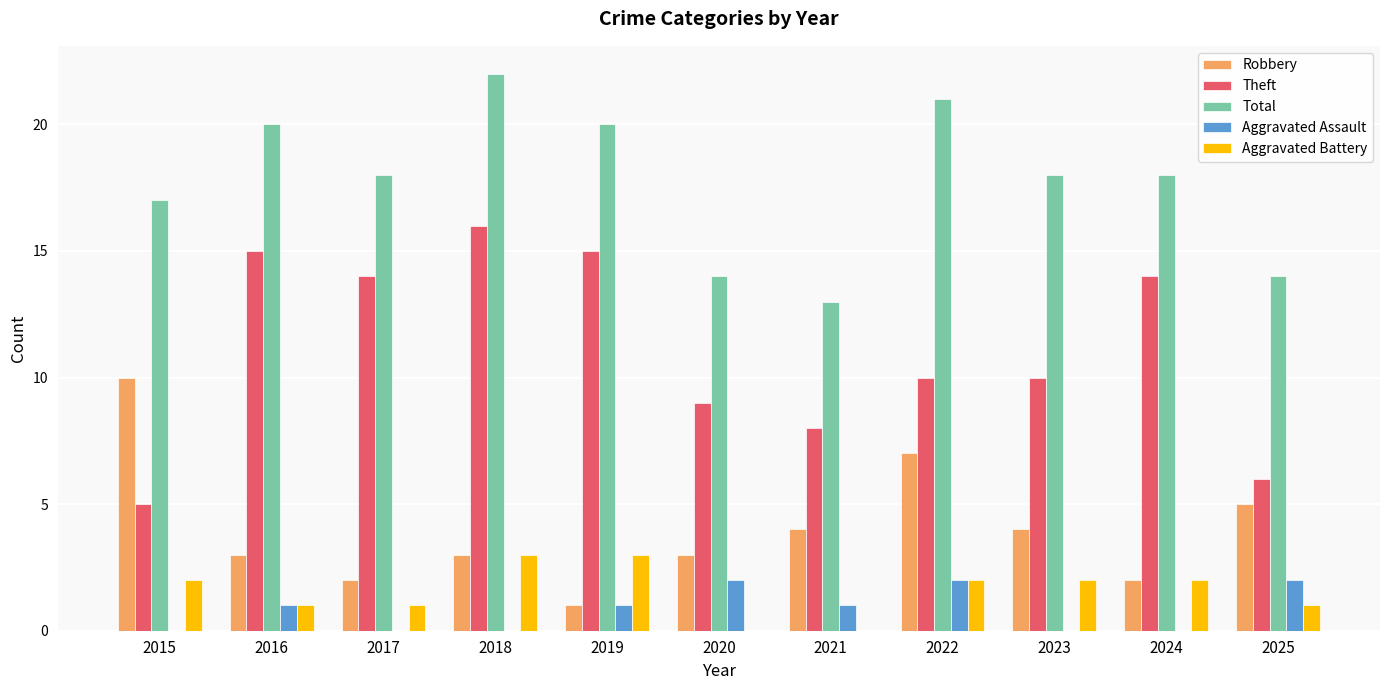

What is the maximum value shown in the chart?

22